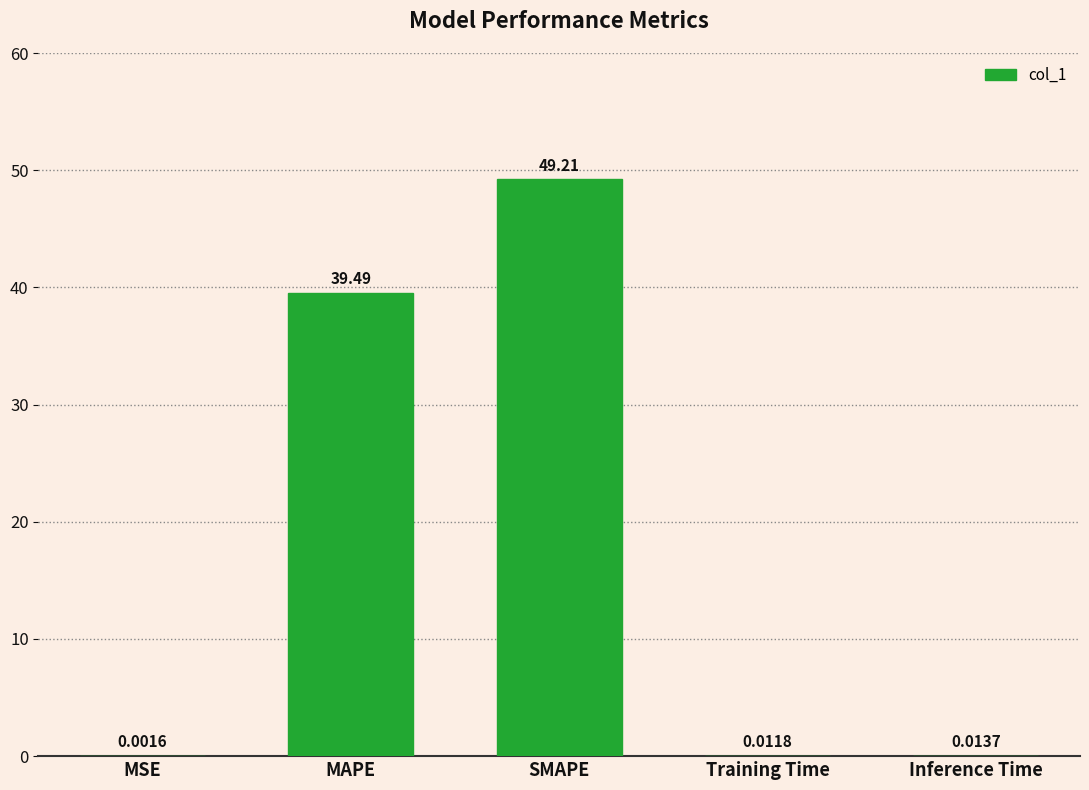

Which category has the highest value across all series?

SMAPE